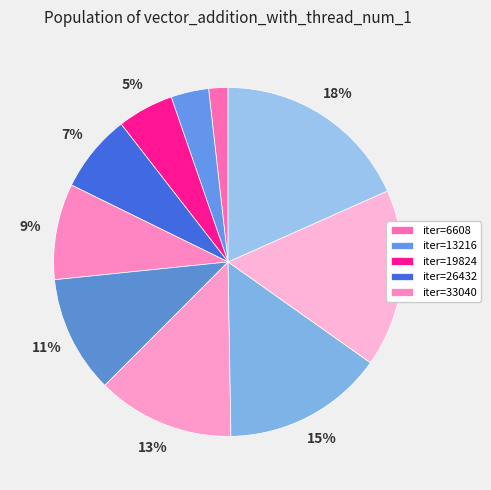

To the nearest percent, what is the average slice percentage?

10%